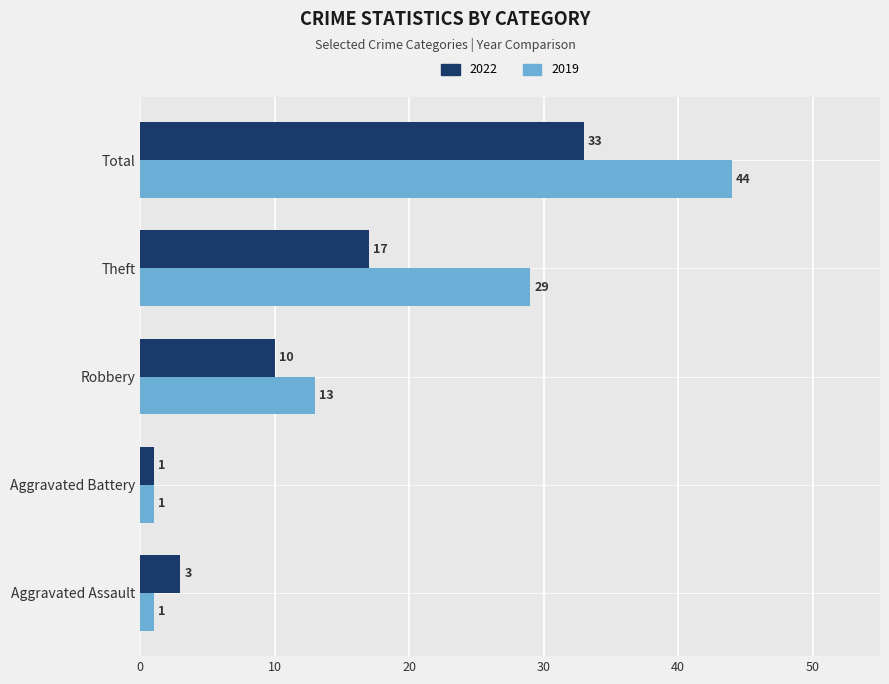

At which category does the chart reach its peak across all series?

Total